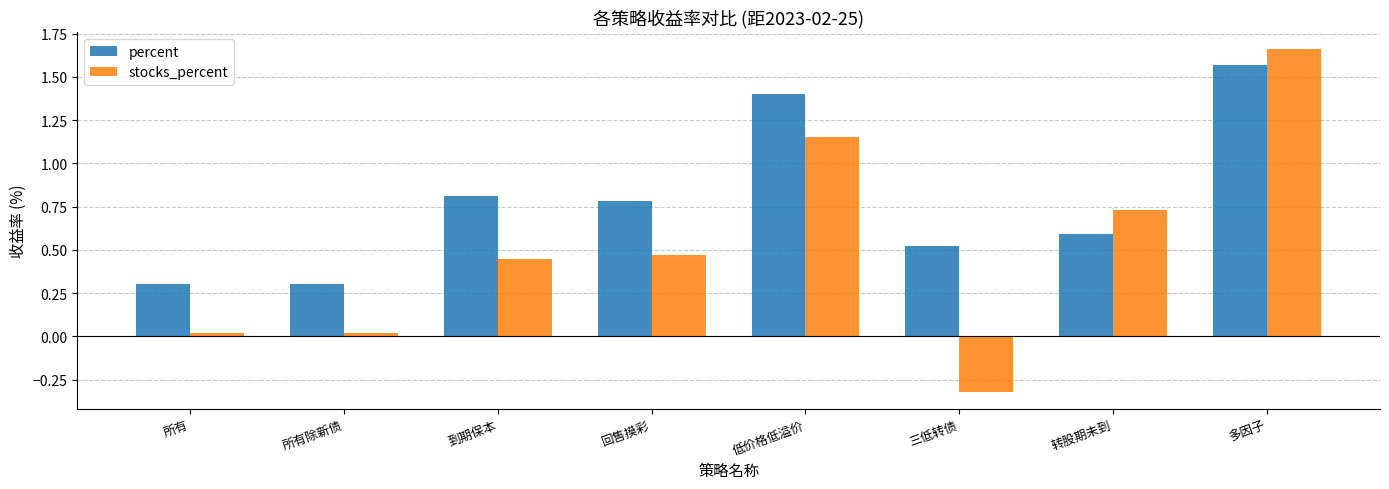

What is the sum of all stocks_percent values?

4.2